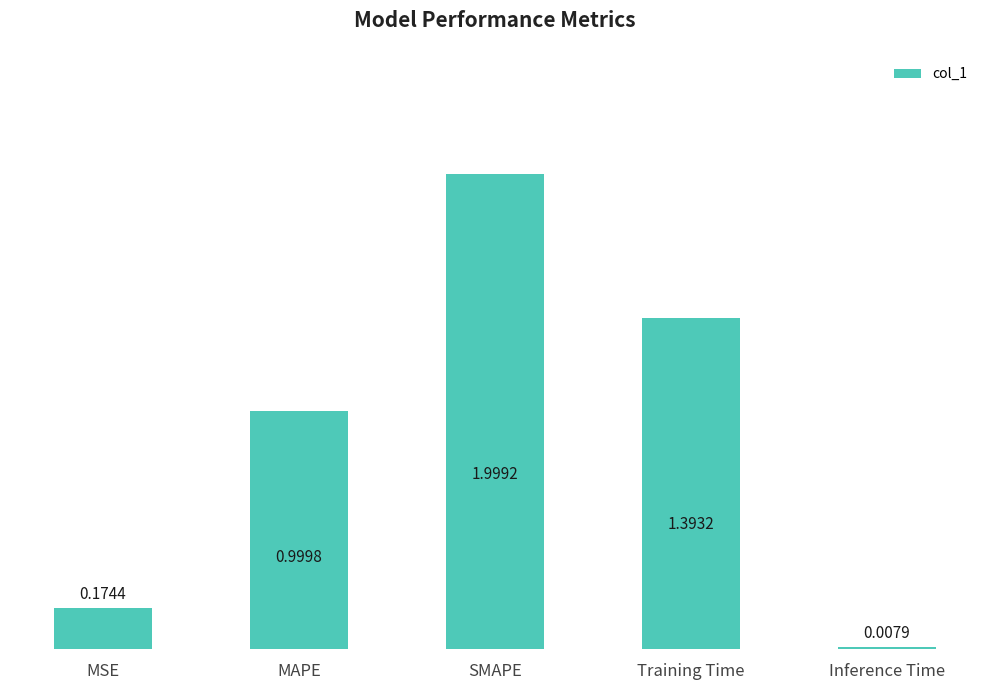

List the labels in order of value, largest first.

SMAPE, Training Time, MAPE, MSE, Inference Time